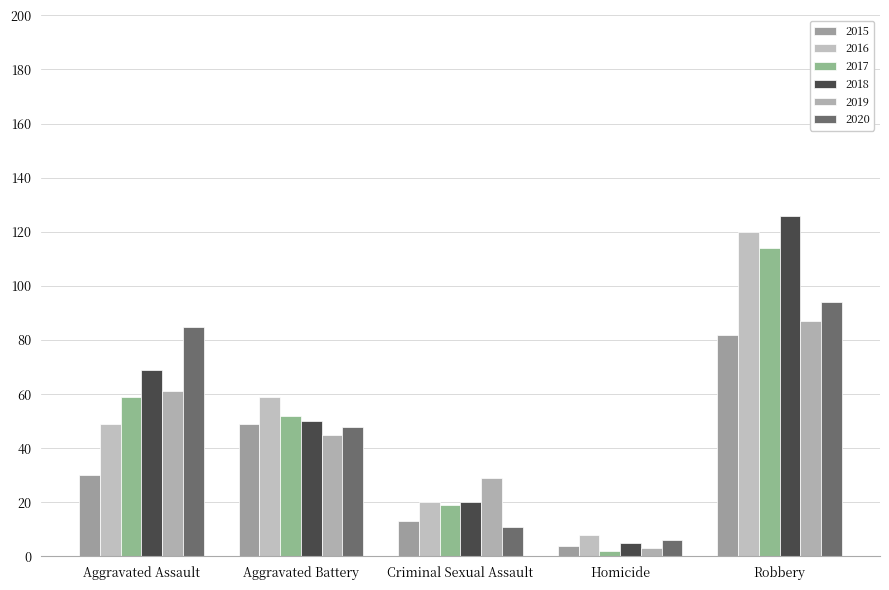

How many data points in 2015 are less than 30?

2